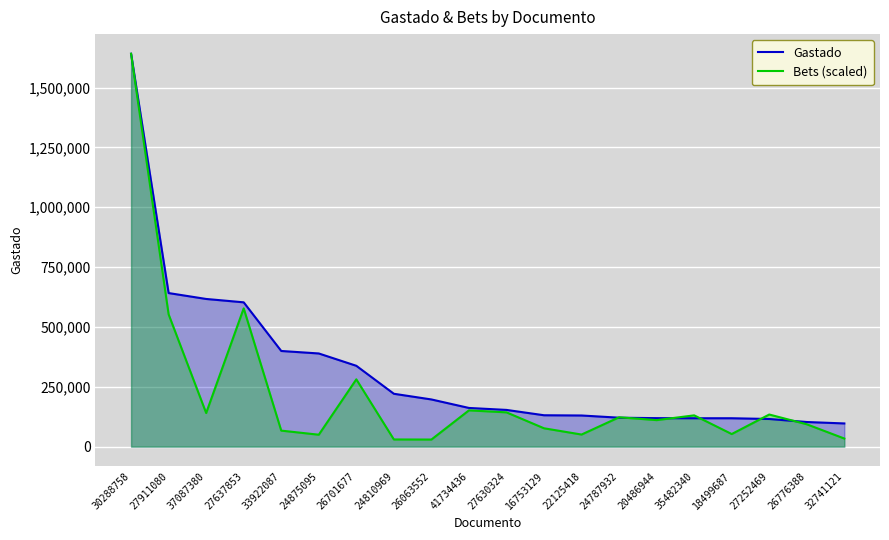

What is the average value of the Gastado series?

320777.0